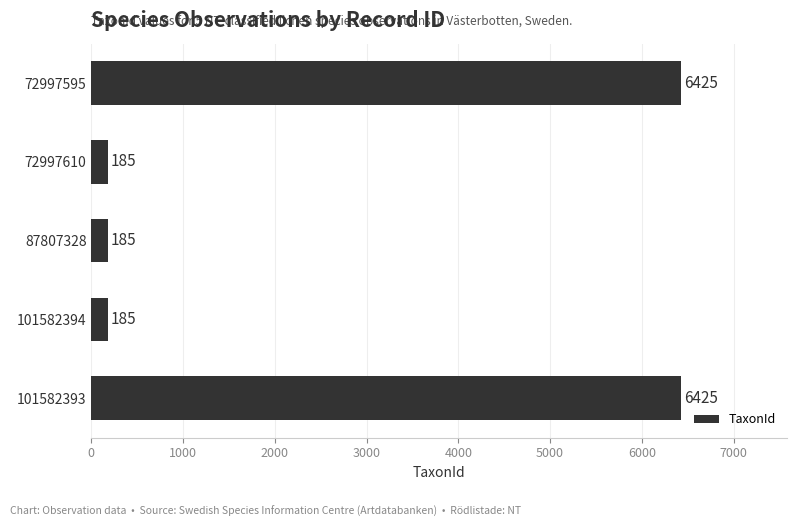

What is the sum of the values at 72997595 and 87807328?

6610